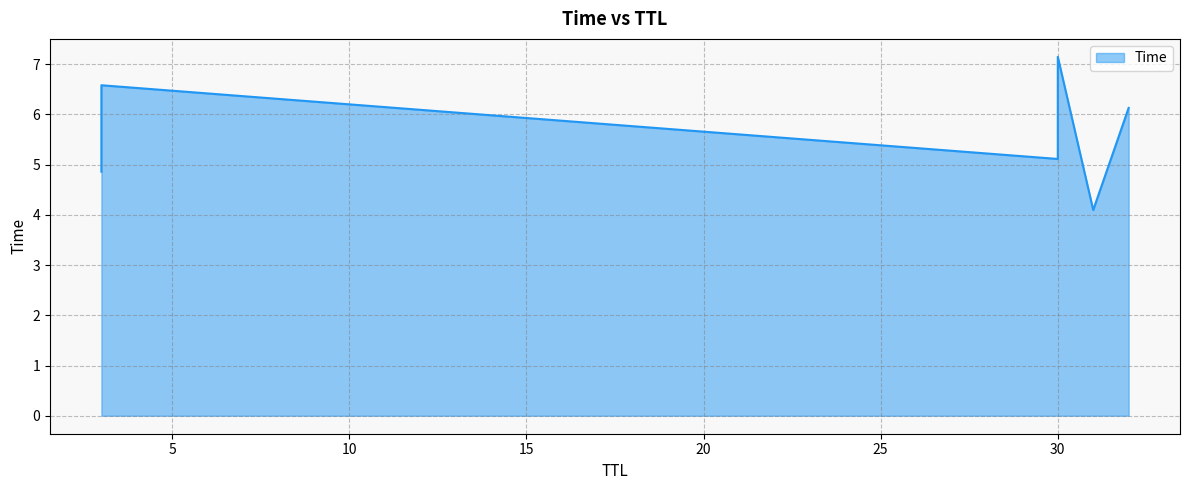

What value does the data have at 3?

4.9